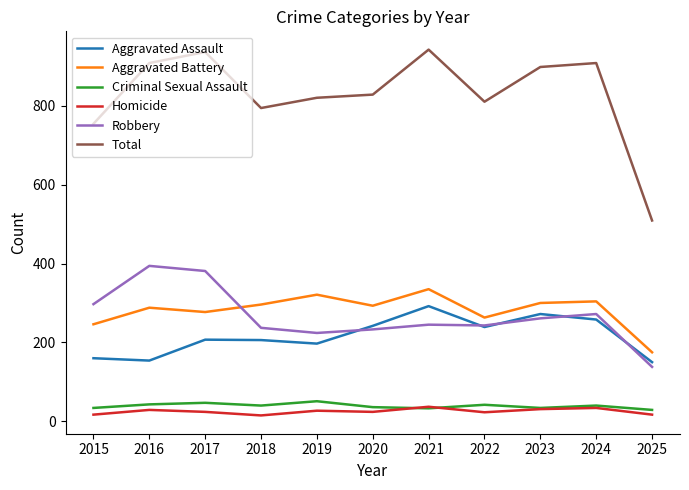

True or false: Robbery has more than 1 interior local peaks.

True